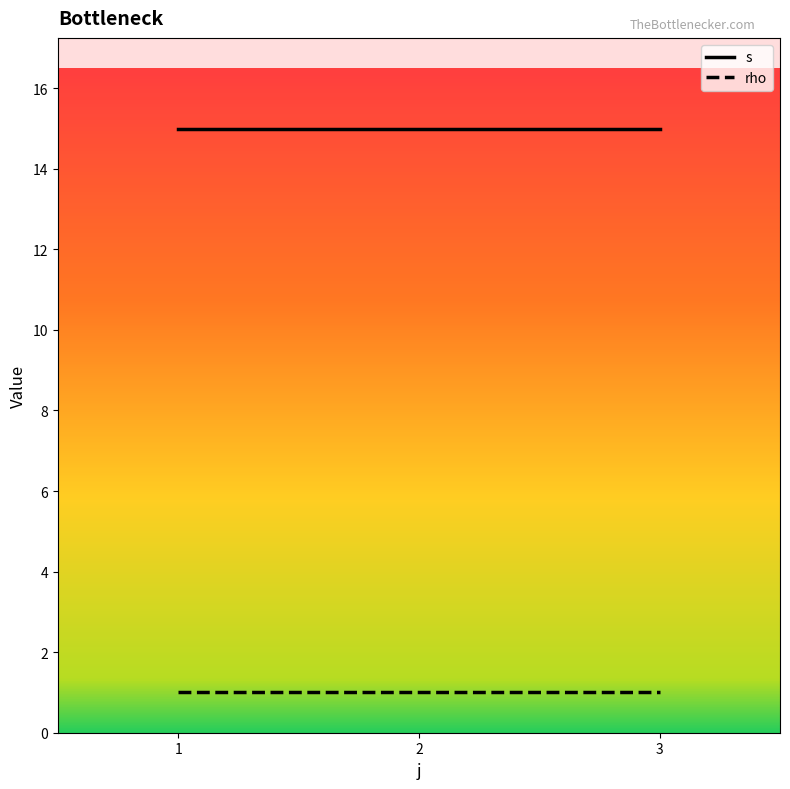

What are all the series names shown in the legend?

s, rho